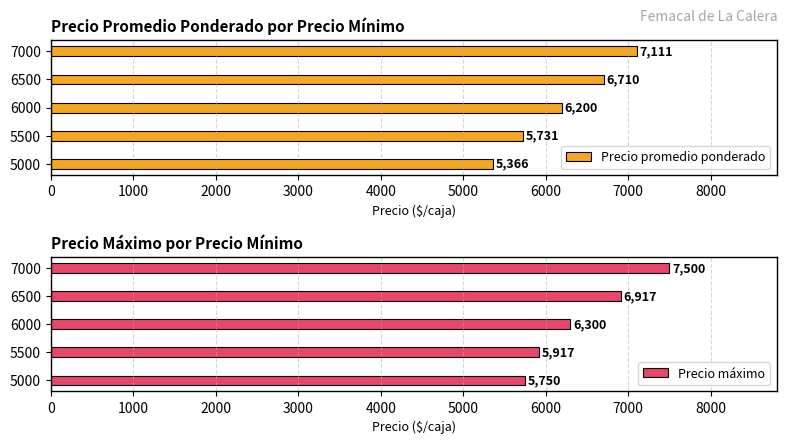

List the series in order of their overall mean, lowest first.

Precio promedio ponderado, Precio máximo